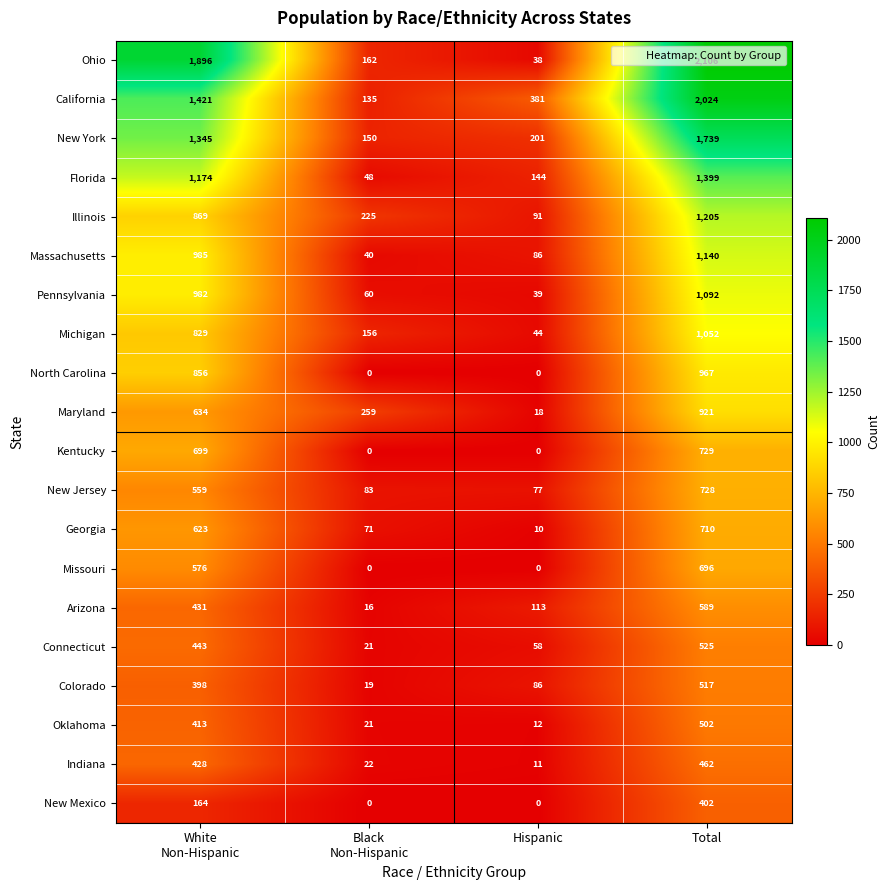

List the series in order of their peak value, highest first.

Ohio, California, New York, Florida, Illinois, Massachusetts, Pennsylvania, Michigan, North Carolina, Maryland, Kentucky, New Jersey, Georgia, Missouri, Arizona, Connecticut, Colorado, Oklahoma, Indiana, New Mexico